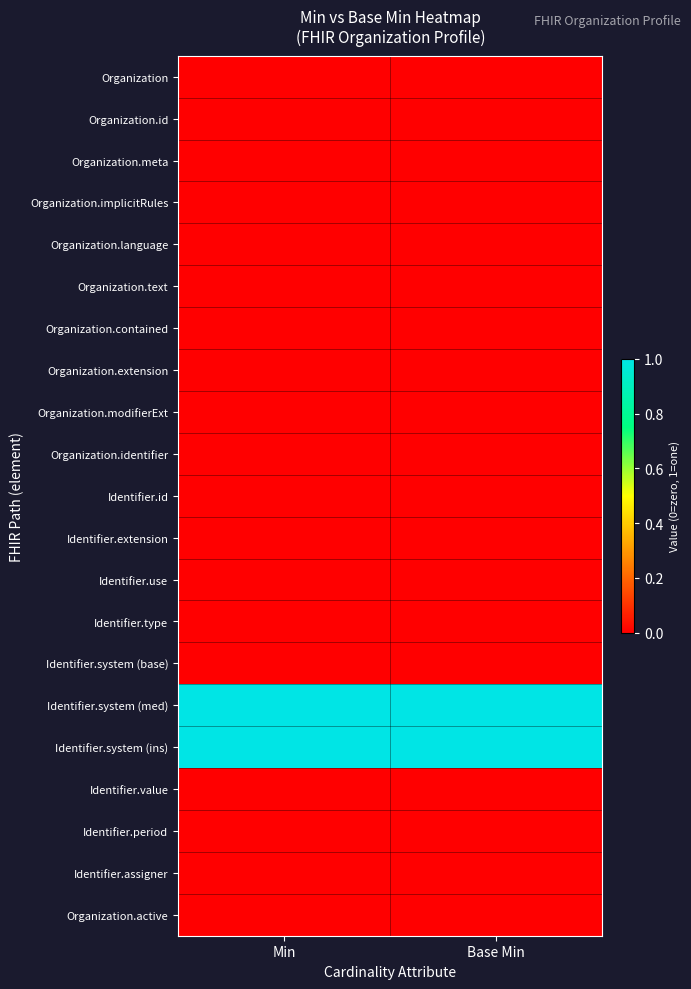

At how many categories does at least one series exceed 0?

2